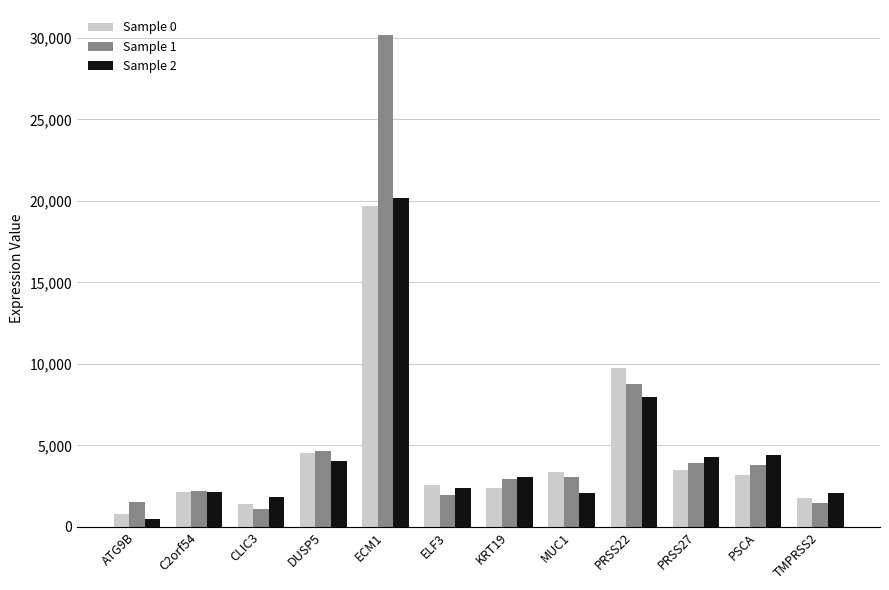

What is the difference between the highest and lowest values at ECM1?

10487.1